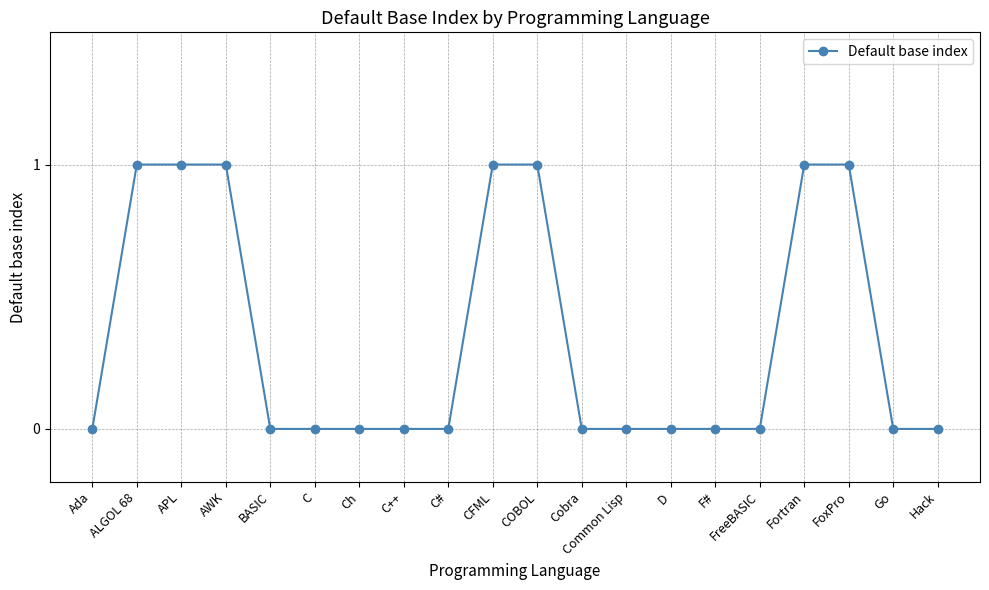

How many distinct data groups are displayed?

1